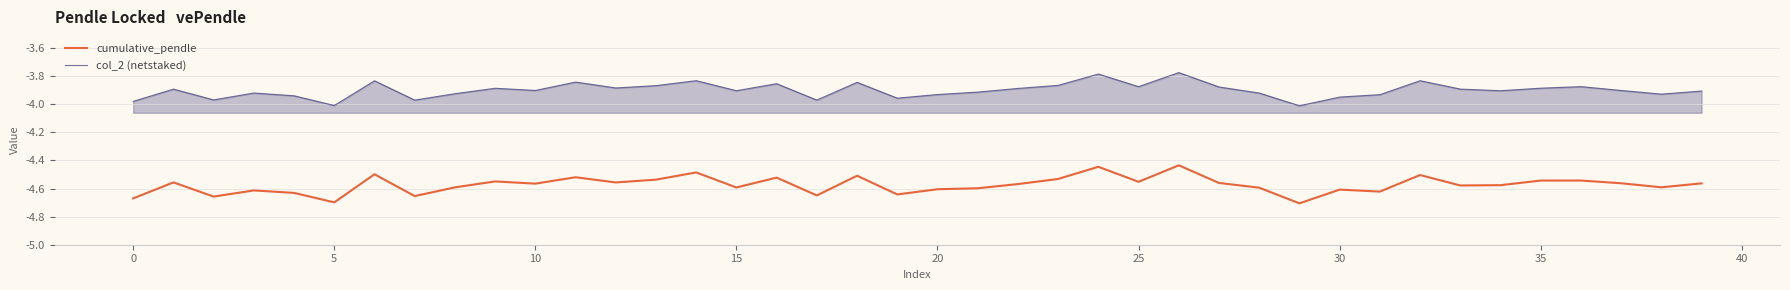

True or false: col_2 (netstaked) and cumulative_pendle intersect in this chart.

False